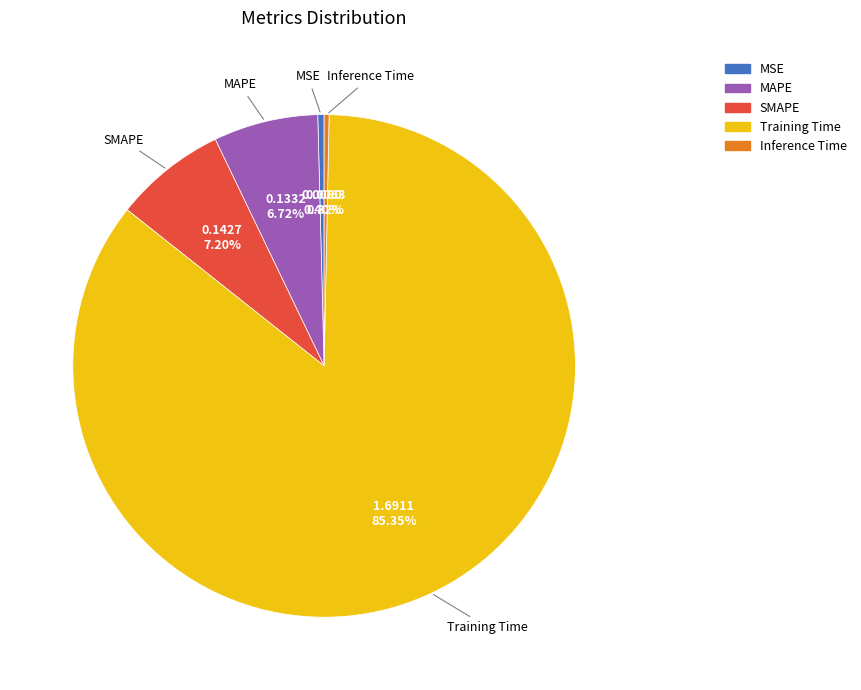

To the nearest percent, what is the combined percentage of Inference Time and MSE?

1%